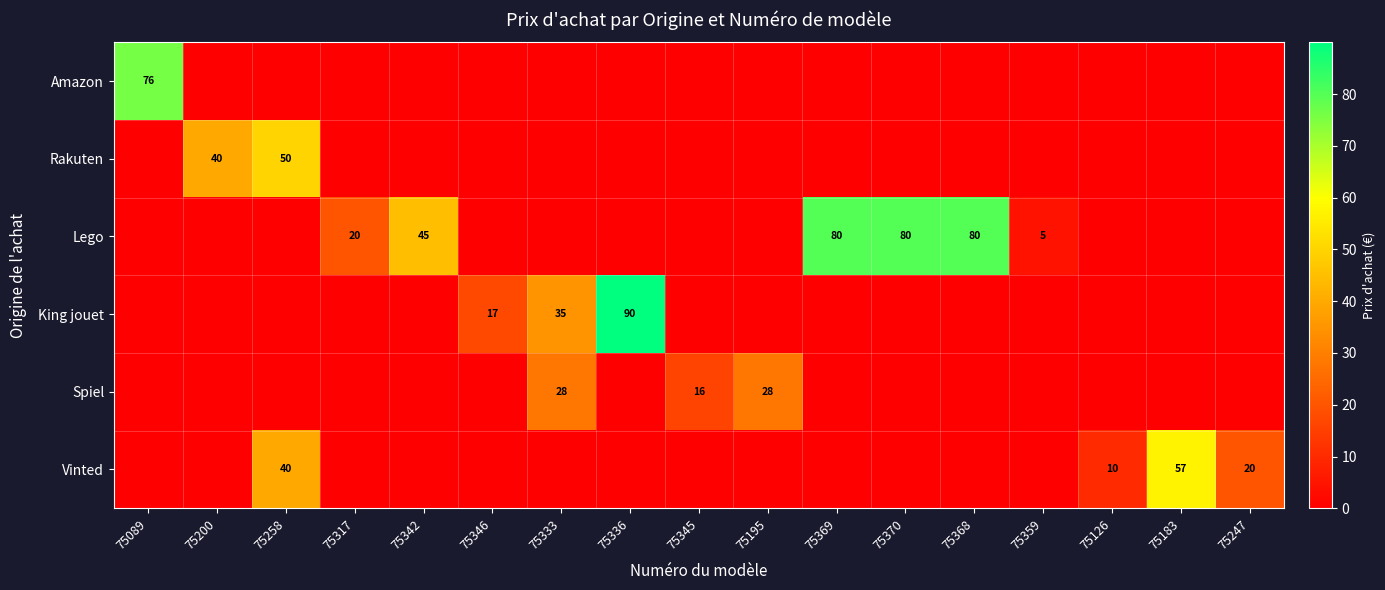

The value of Vinted at 75183 is 16. True or false?

False